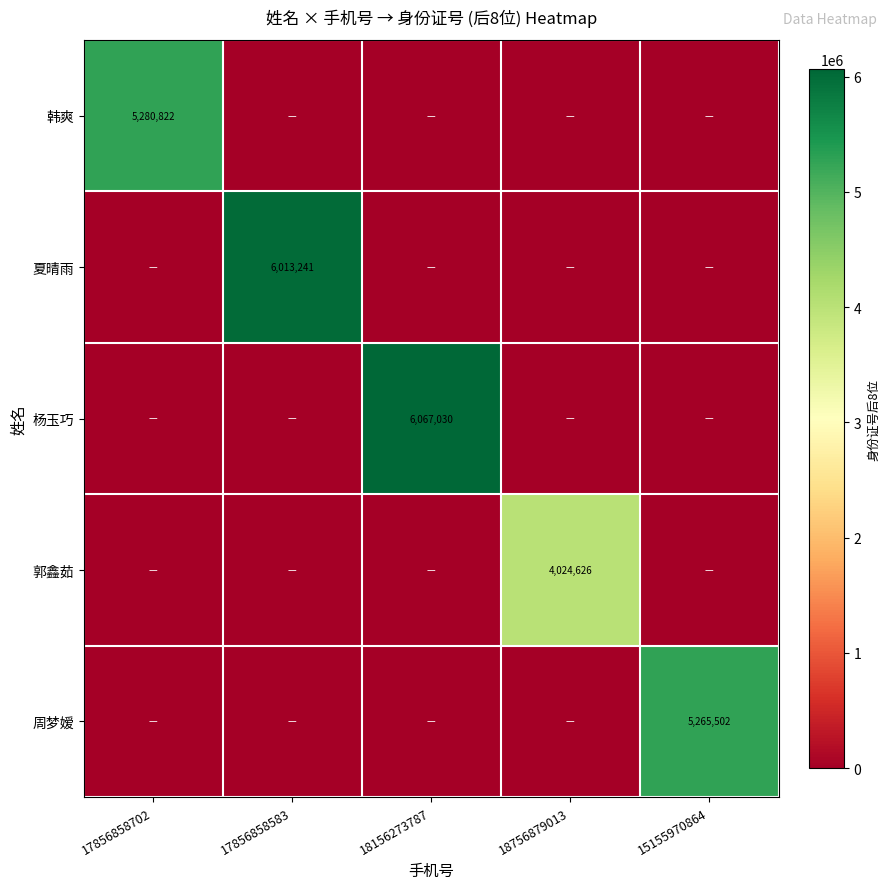

The 杨玉巧 series shows 3409678 at 18156273787. True or false?

False